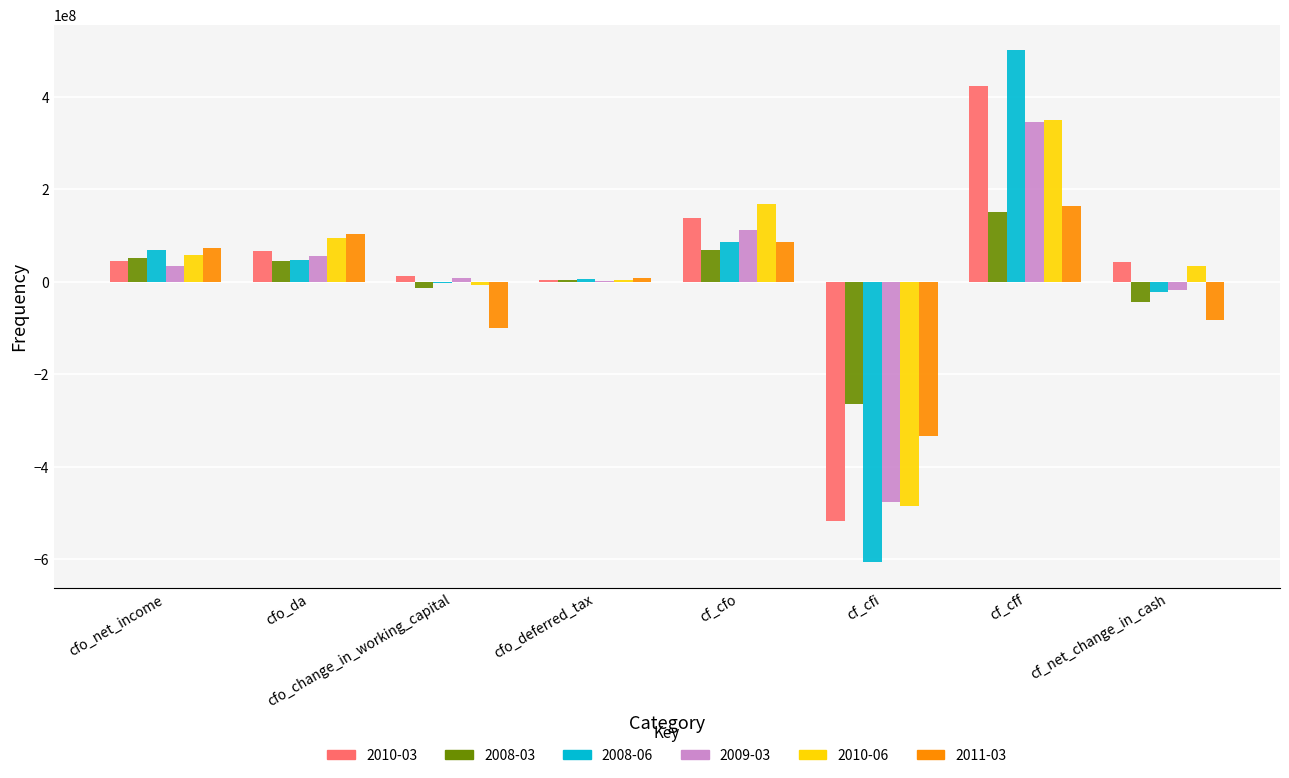

Which series changed the most between cf_cfo and cf_cfi?

2008-06